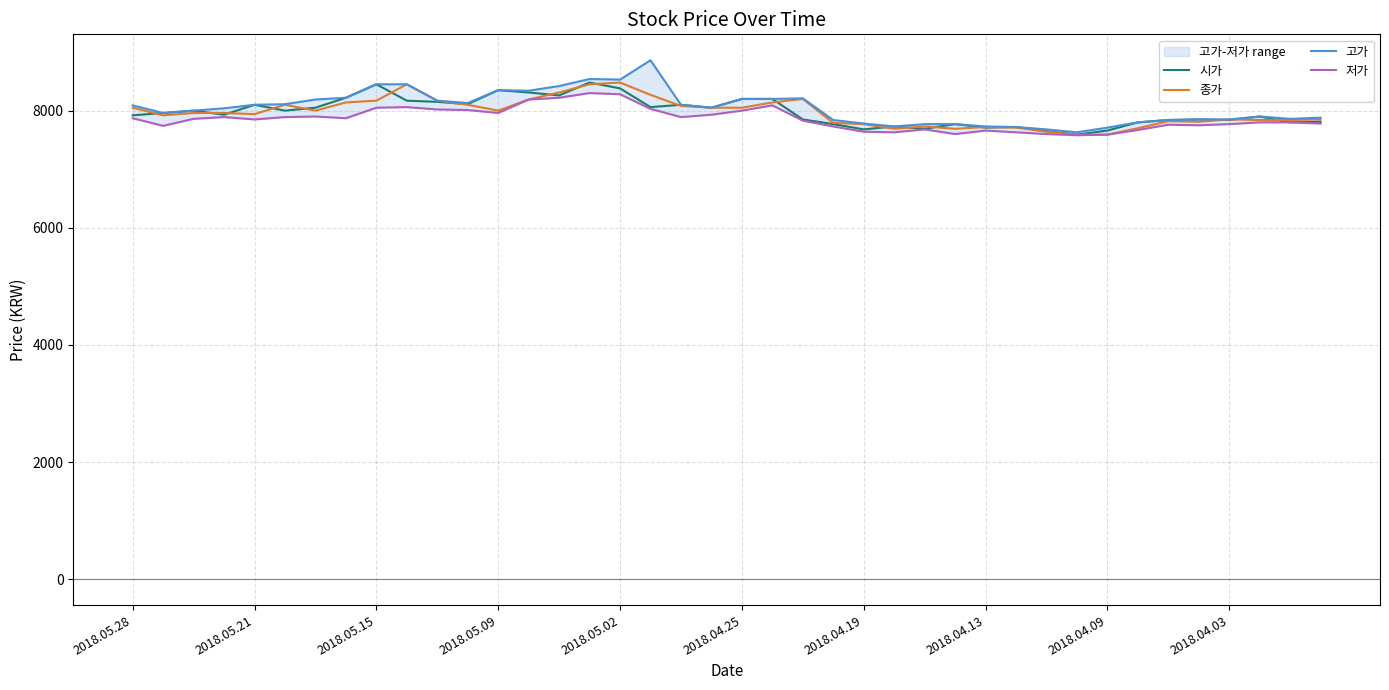

What are all the series names shown in the legend?

시가, 종가, 고가, 저가